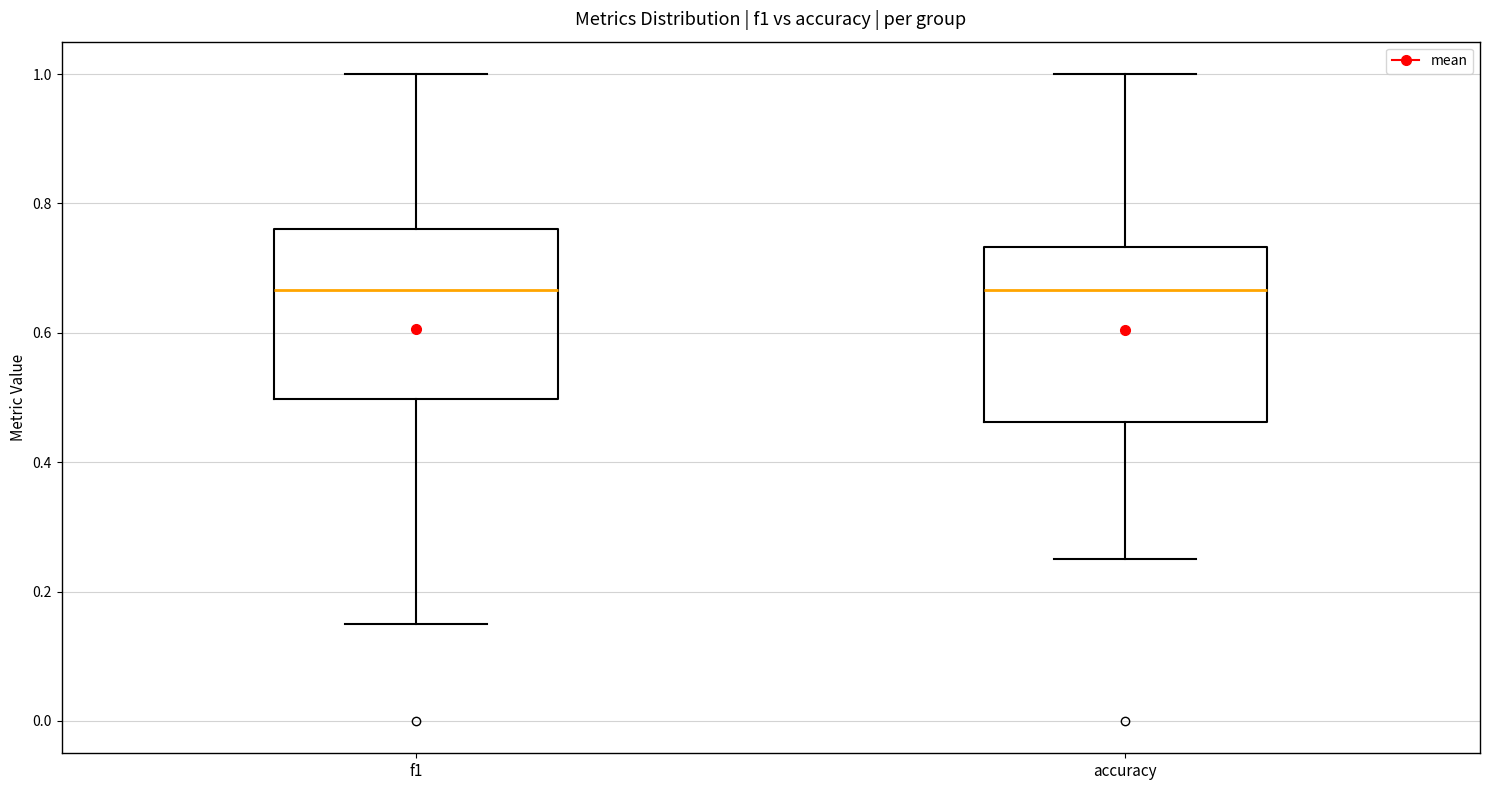

Where is the upper edge of the box for f1 on the y-axis? The values are not printed on the chart, so give them approximately, as read against the axis.

0.76